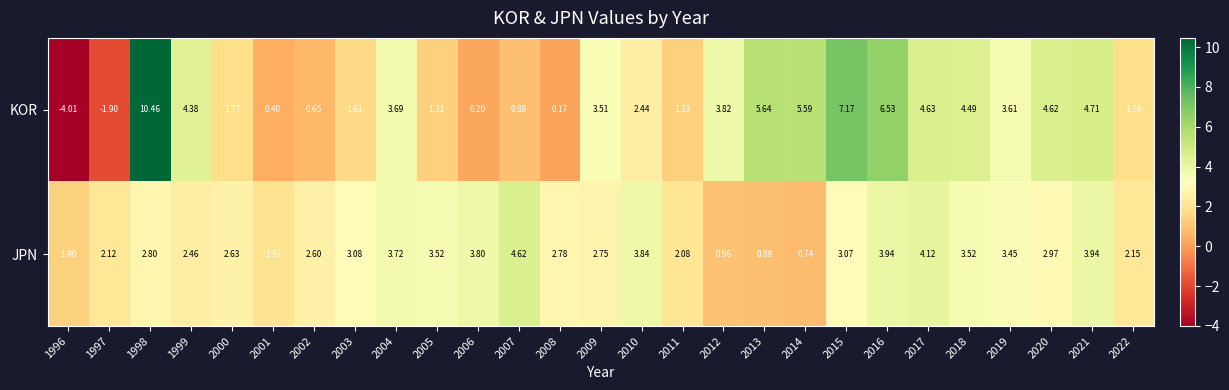

Rank the series by their maximum value, from lowest to highest.

JPN, KOR